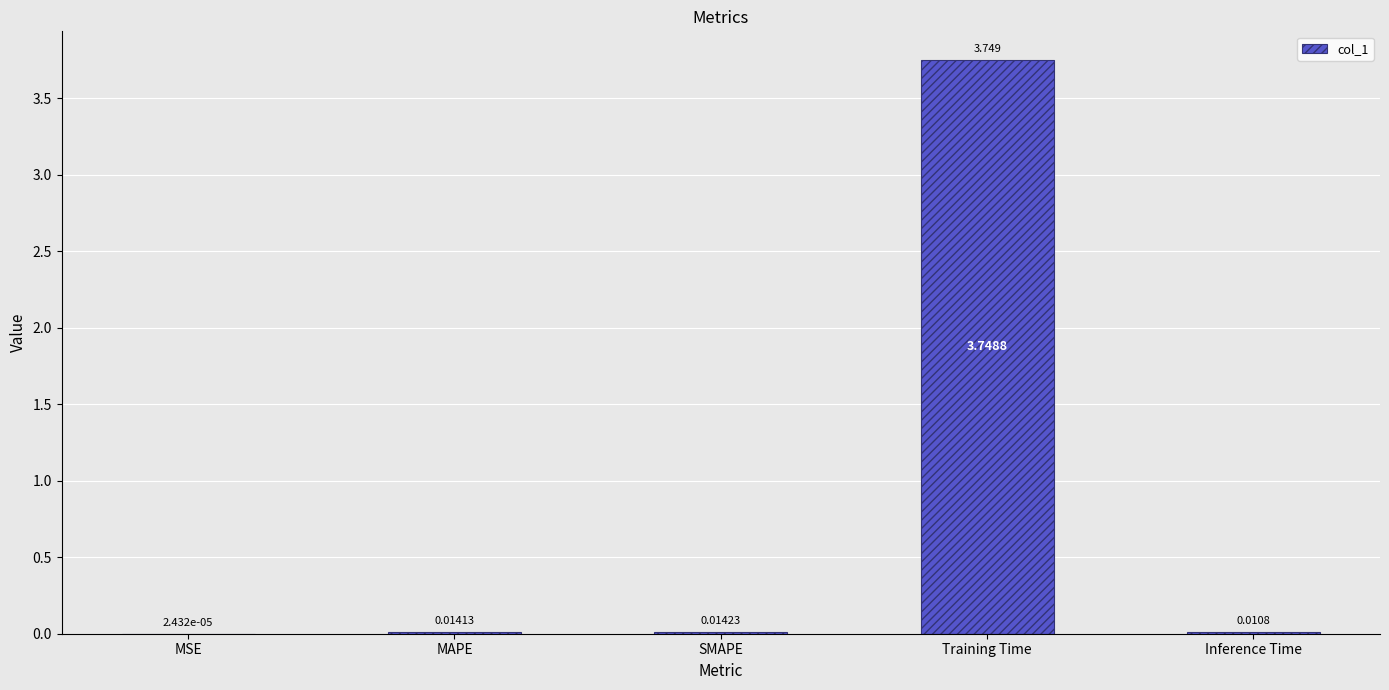

Which category has the highest value across all series?

Training Time